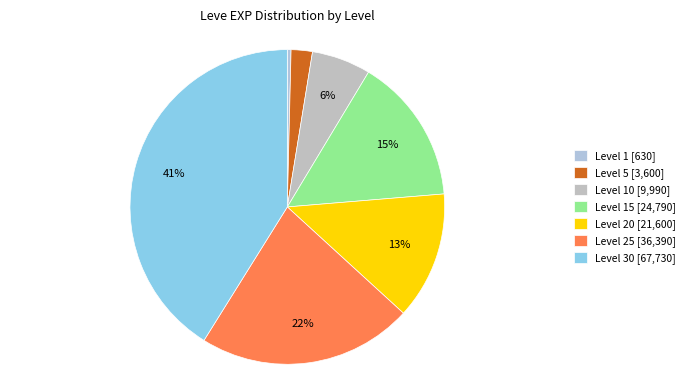

How many segments does this pie chart have?

7